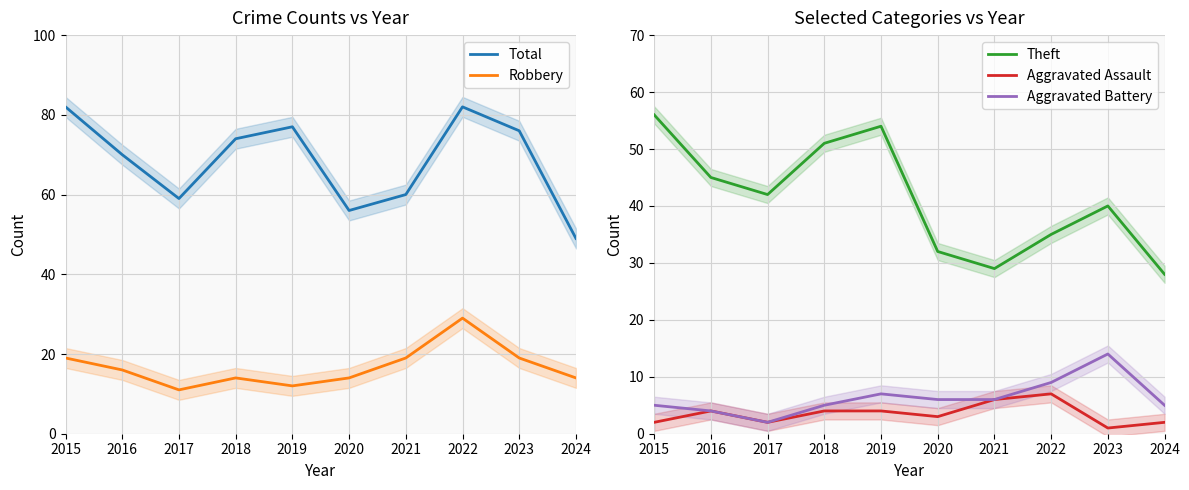

What is the difference between the Aggravated Battery values at 2018 and 2023?

9